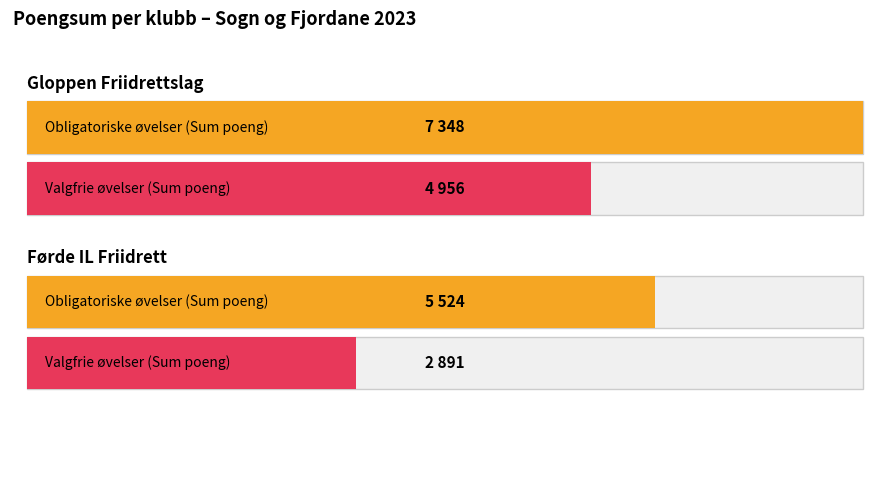

Reading left to right, extract all data points from this chart.

Obligatoriske øvelser (Sum poeng): 7348	5524
Valgfrie øvelser (Sum poeng): 4956	2891